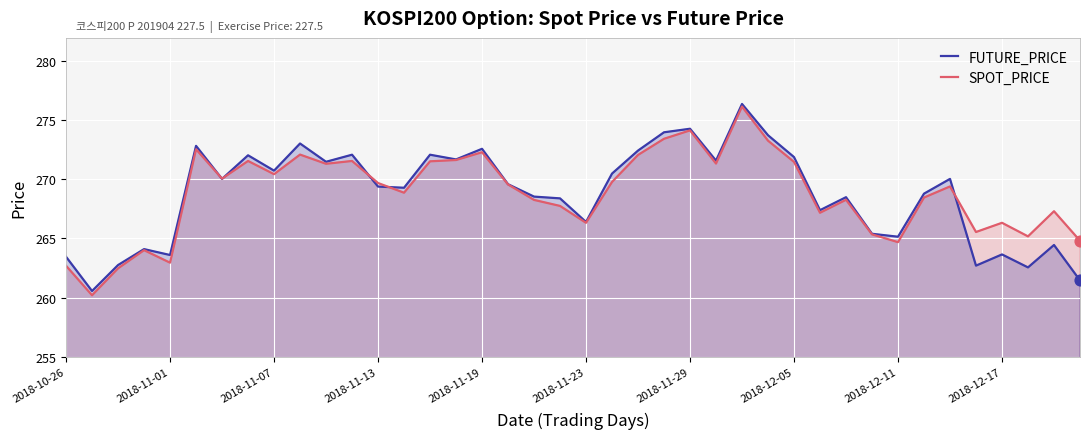

The value of FUTURE_PRICE at 2018-12-11 is 113.5. True or false?

False